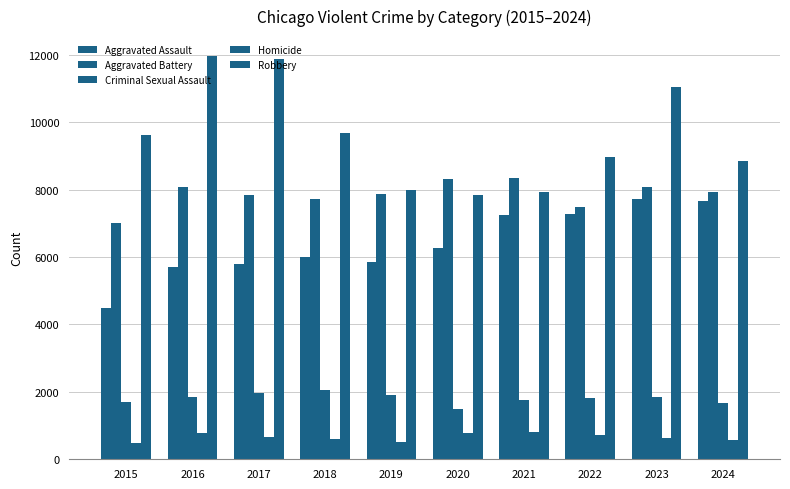

What is the value of the Homicide bar at the 1st from the left?

496